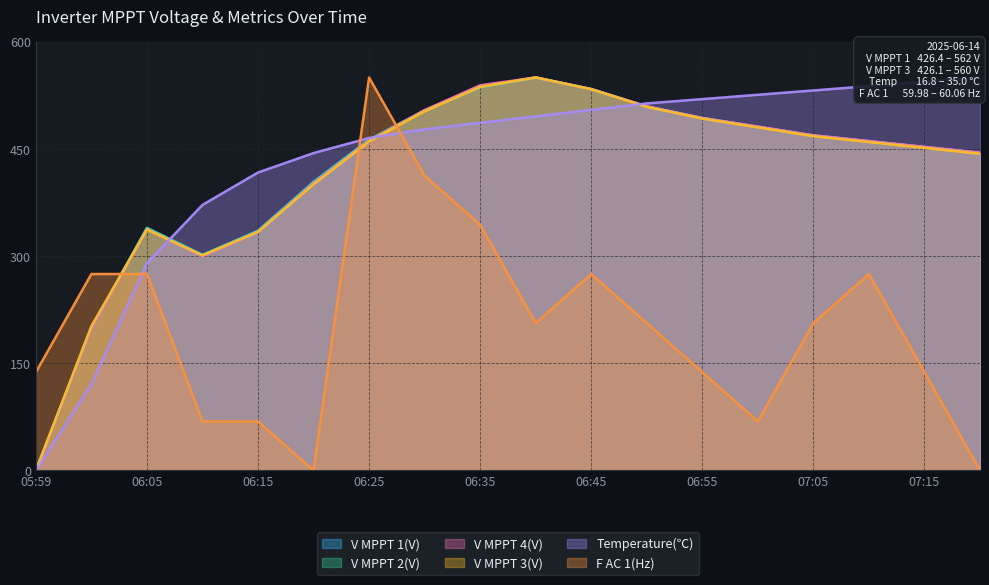

True or false: F AC 1(Hz) and V MPPT 2(V) cross at least once.

True